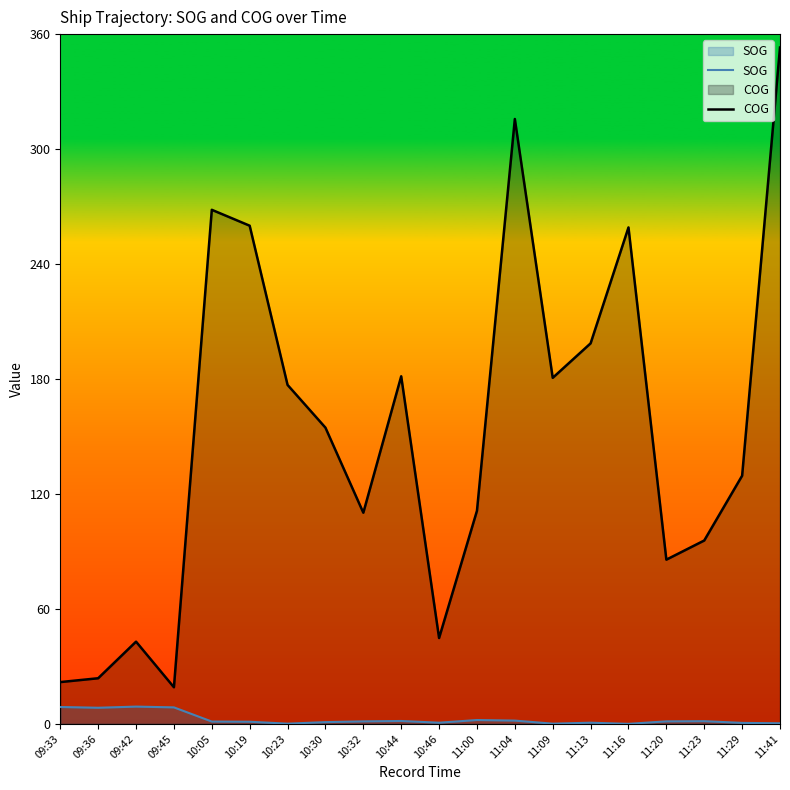

Rank the series at 11:23 from lowest to highest value.

SOG, COG